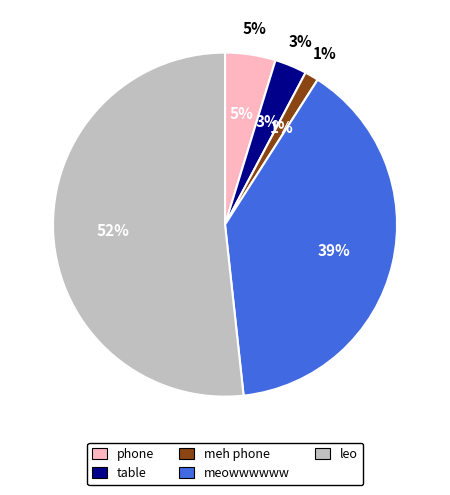

Count the number of slices in the pie.

5